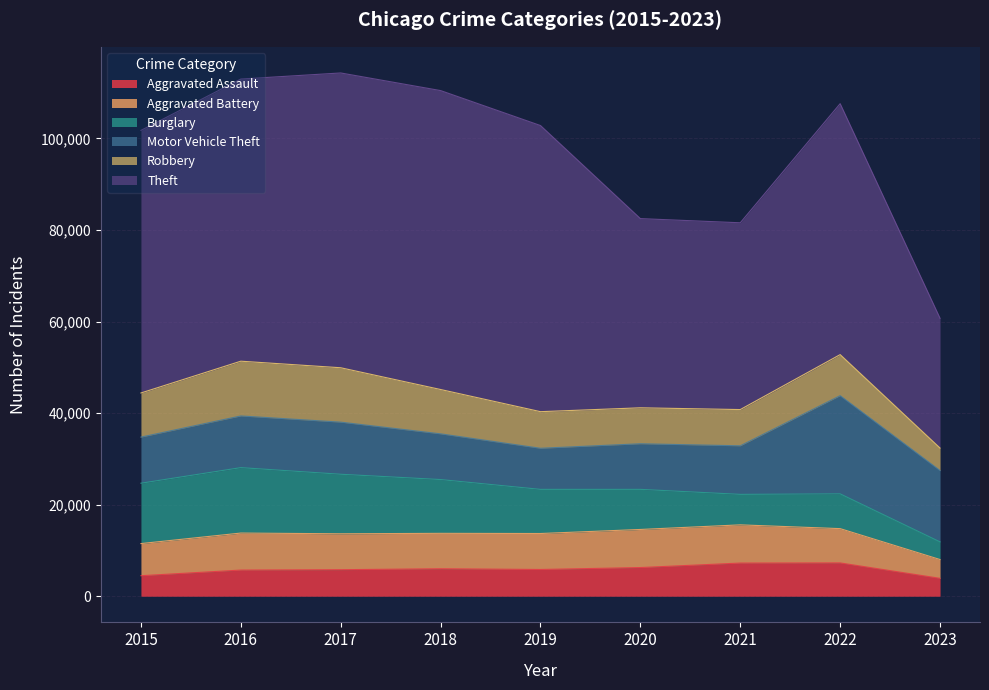

Does the chart display data point markers on the line(s)?

No